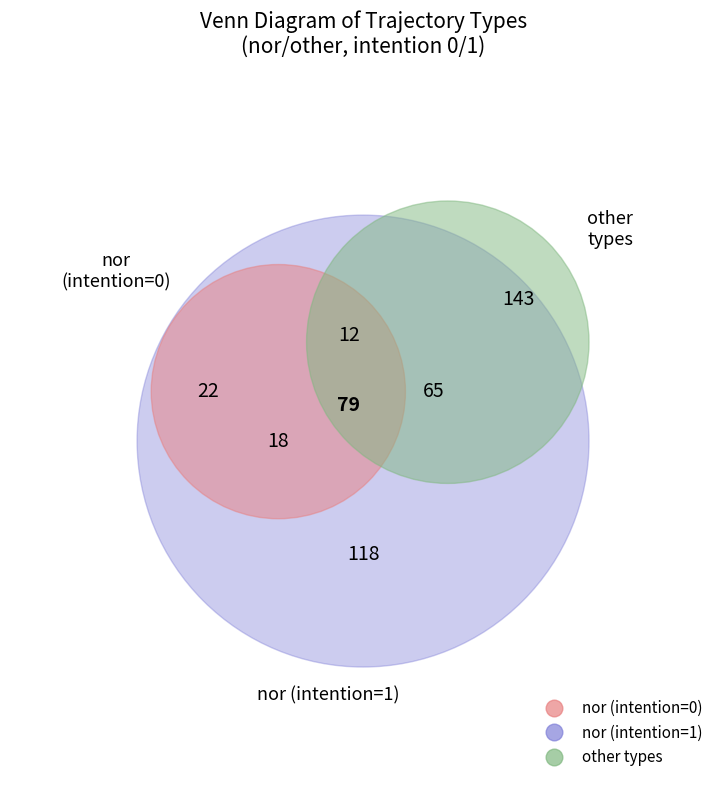

The other slice represents 57% of the pie. True or false?

False